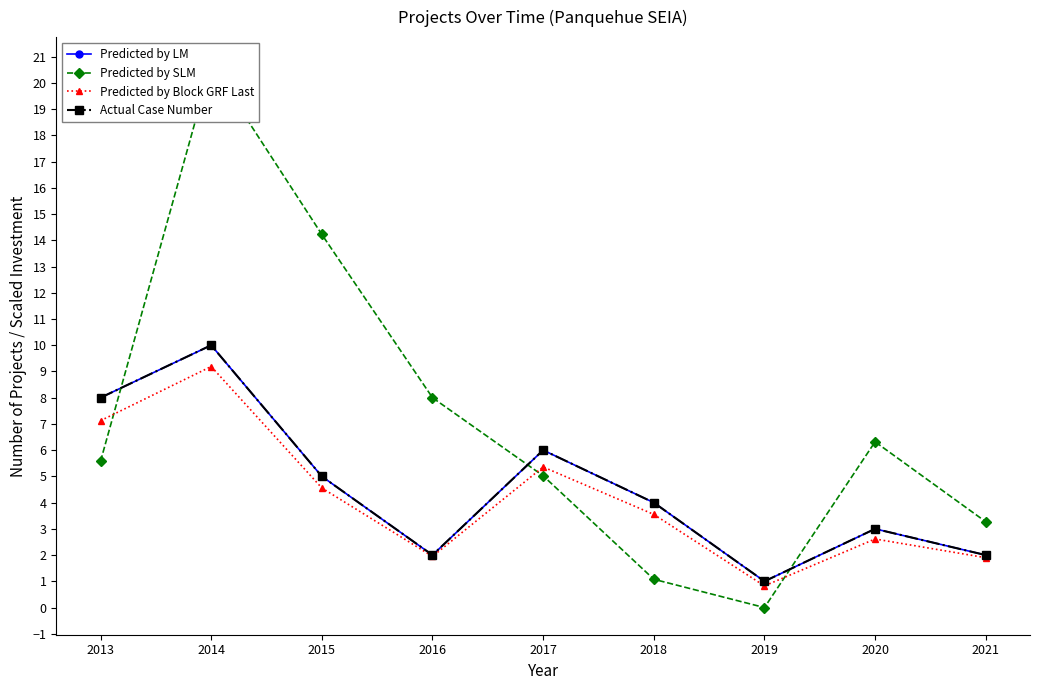

Reading left to right, transcribe all the data shown in this chart.

Predicted by LM: 8.0	10.0	5.0	2.0	6.0	4.0	1.0	3.0	2.0
Predicted by SLM: 5.6	20.7	14.2	8.0	5.0	1.1	0.0	6.3	3.3
Predicted by Block GRF Last: 7.1	9.2	4.6	2.0	5.4	3.6	0.8	2.6	1.9
Actual Case Number: 8.0	10.0	5.0	2.0	6.0	4.0	1.0	3.0	2.0